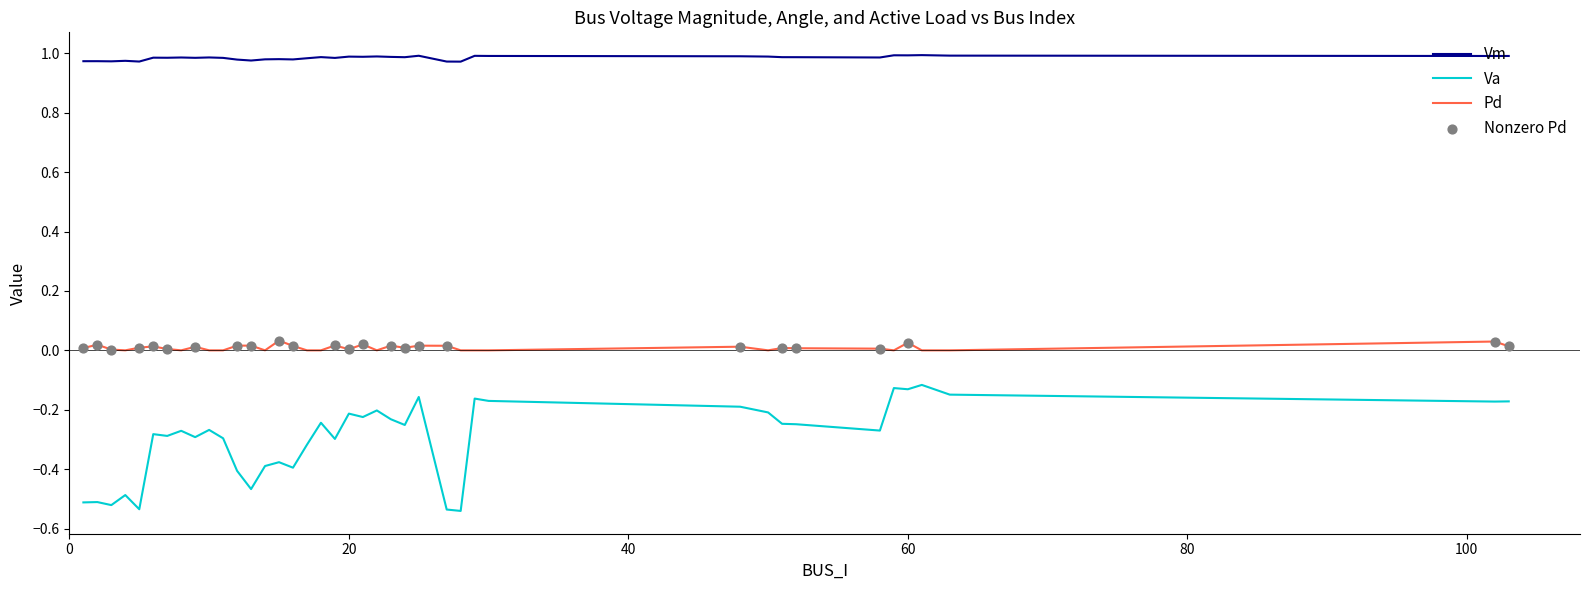

Which series has the largest total across all categories?

Vm